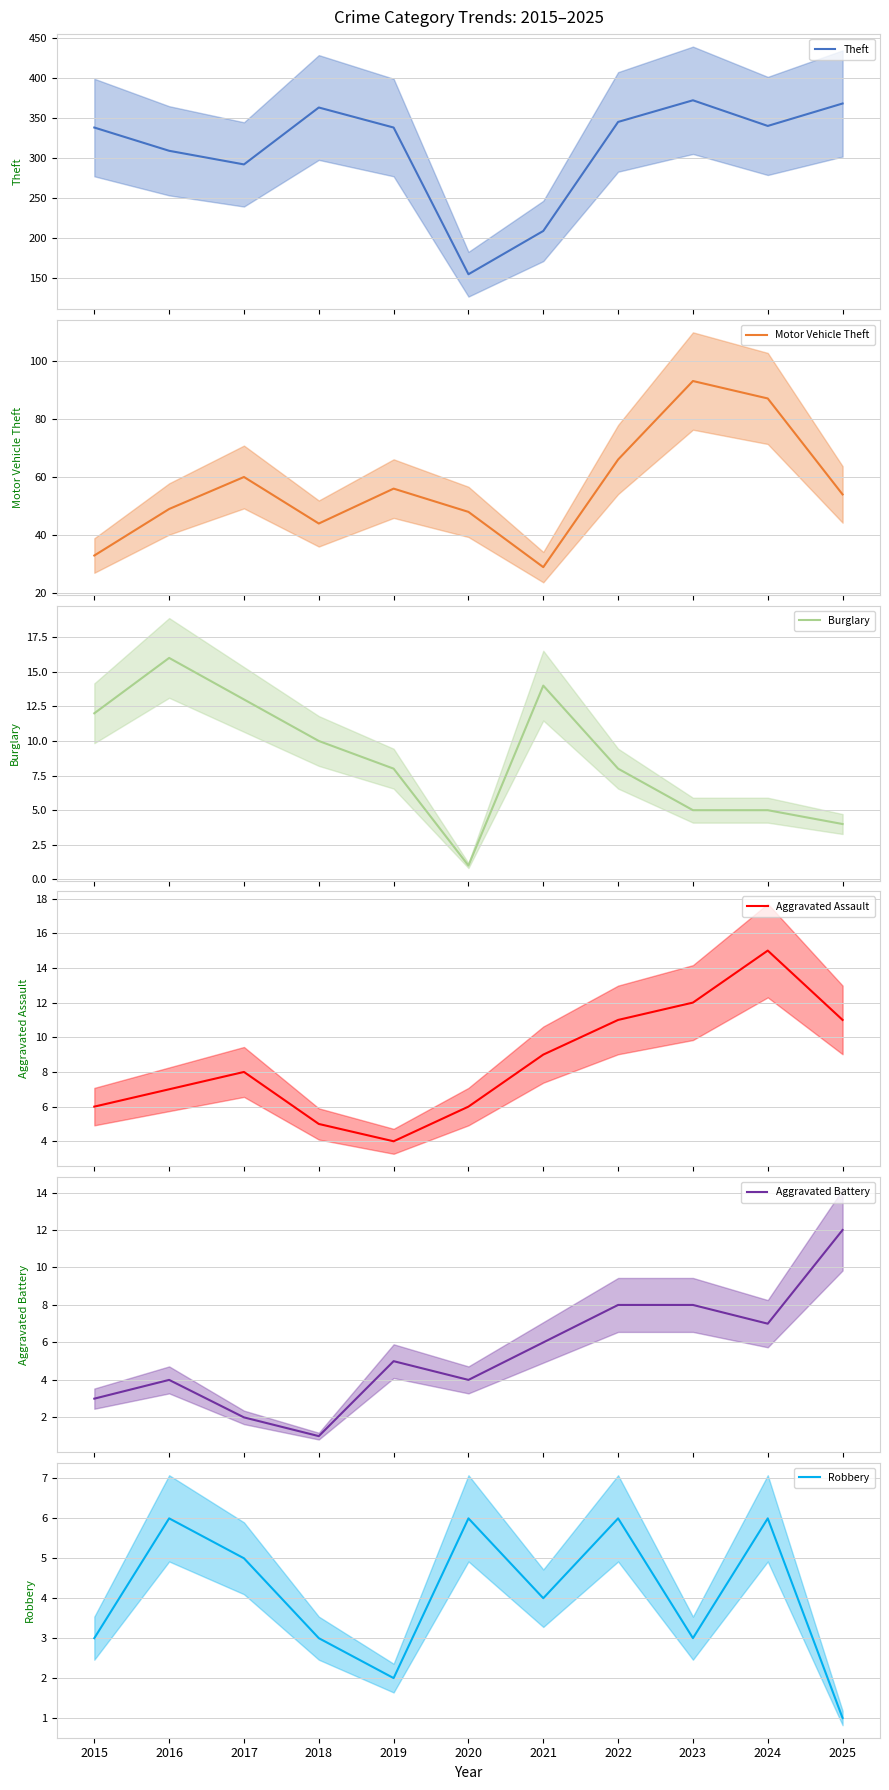

Which has a higher value, 2024 or 2015?

2024